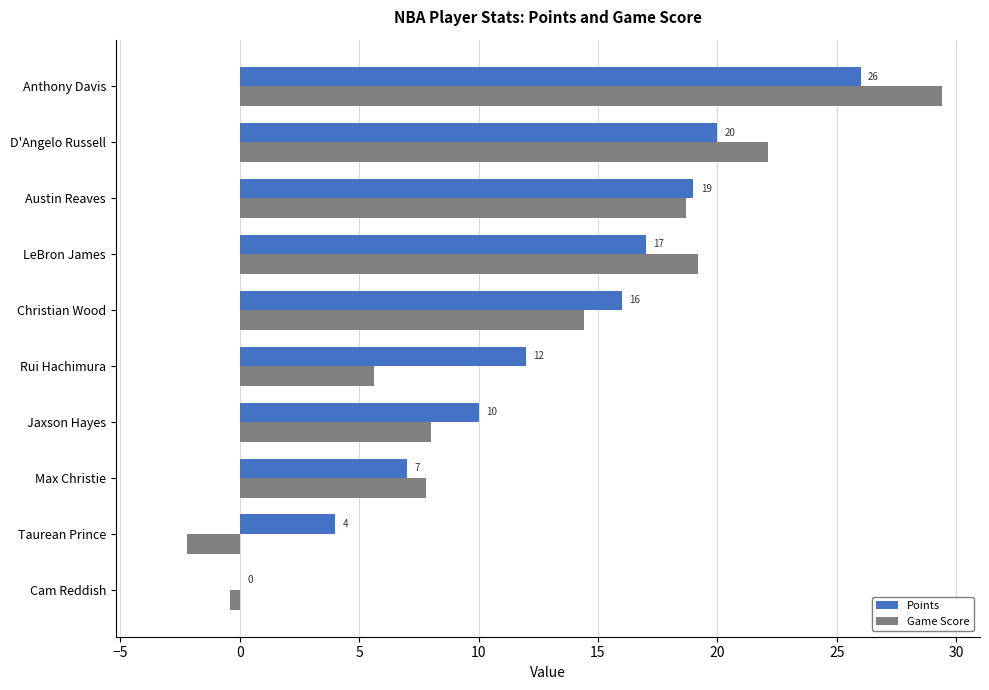

Between Rui Hachimura and D'Angelo Russell, which series saw the biggest shift?

Game Score